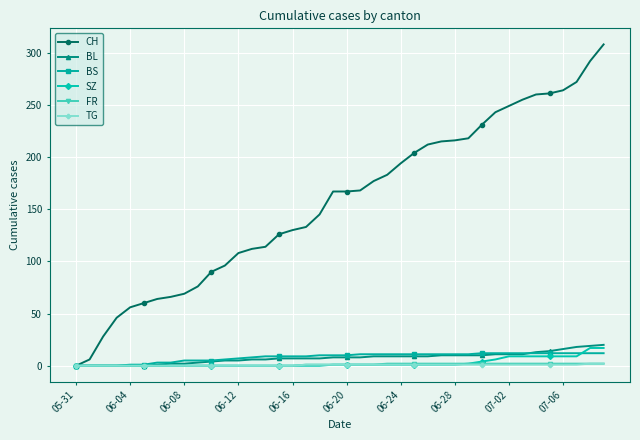

What are all the series names shown in the legend?

CH, BL, BS, SZ, FR, TG